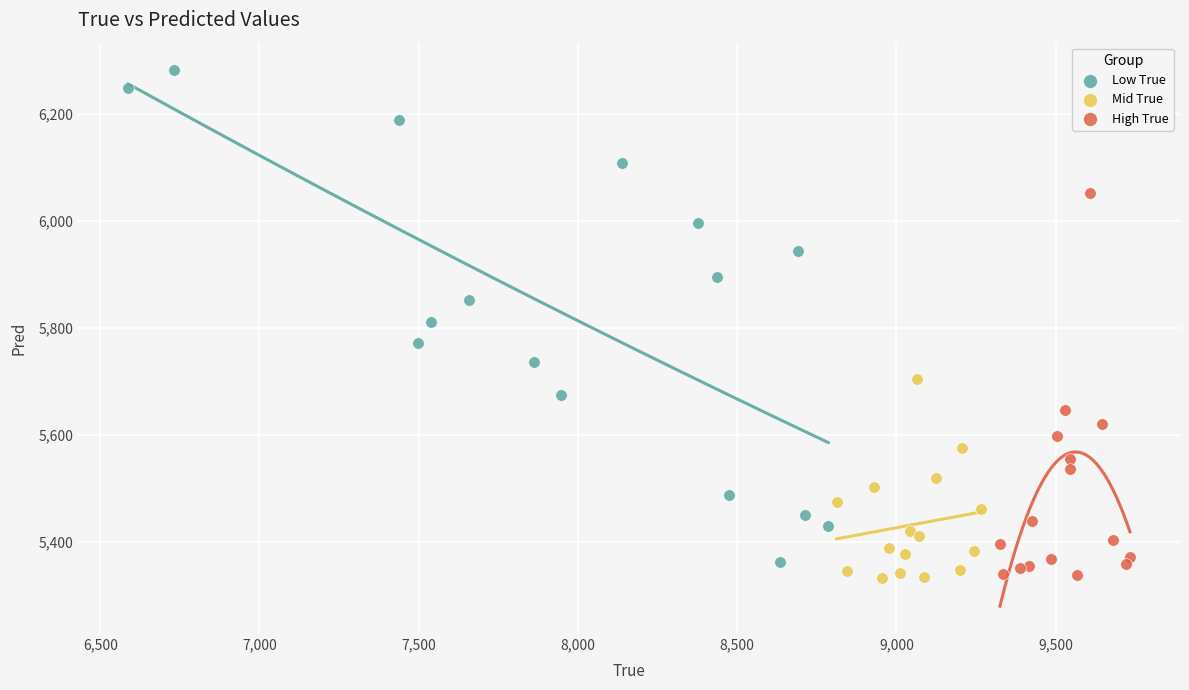

Which series has the widest spread of Y values?

Low True